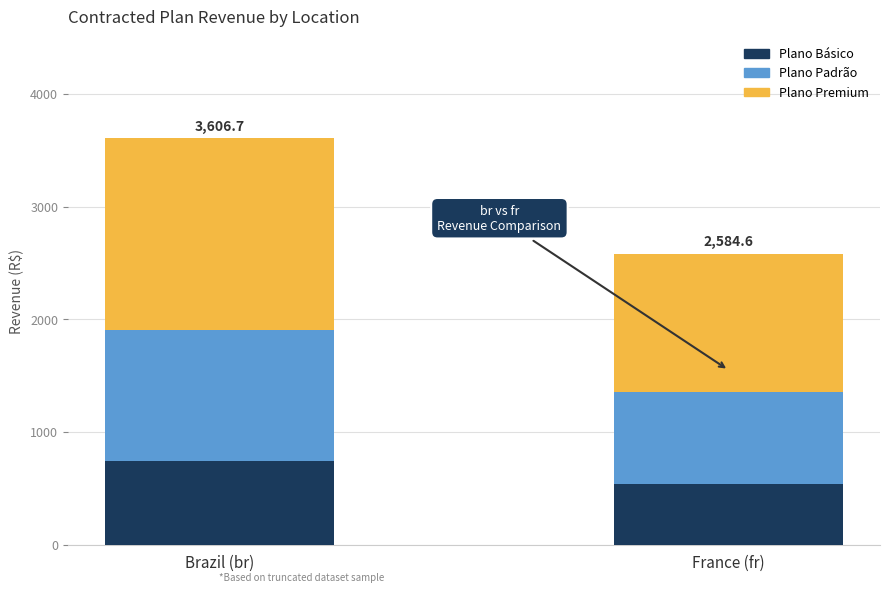

Does the chart contain any negative values?

No